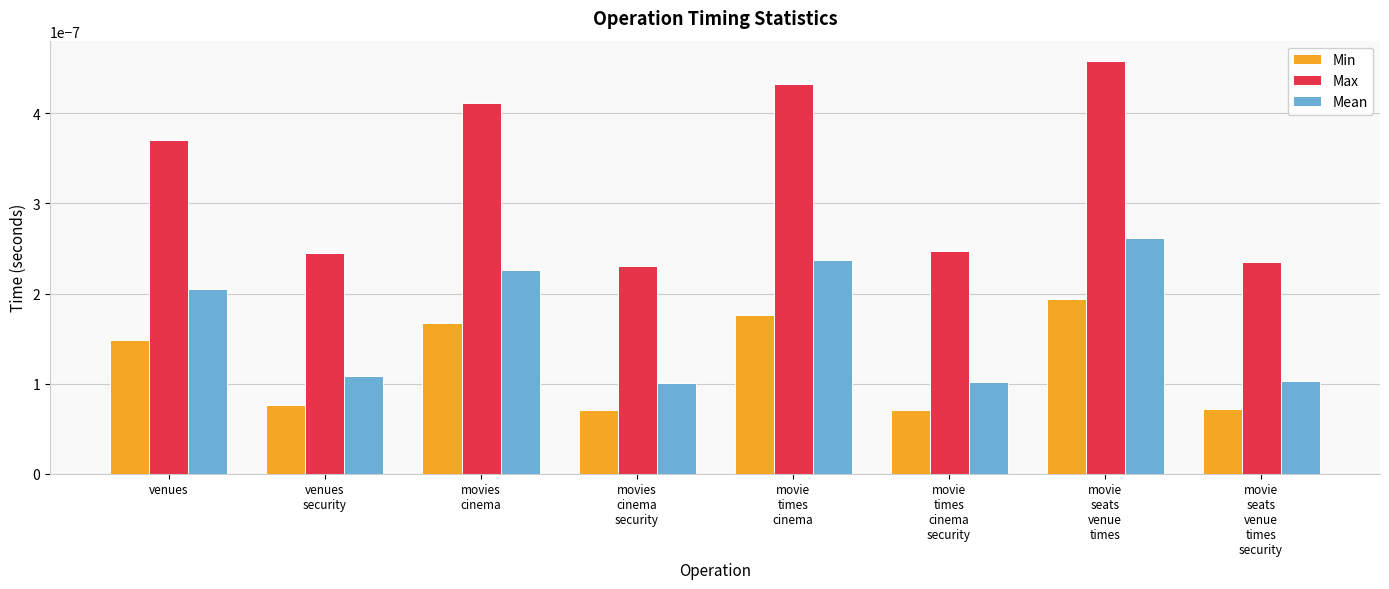

Count the Max values in the range 0 to 1.

8